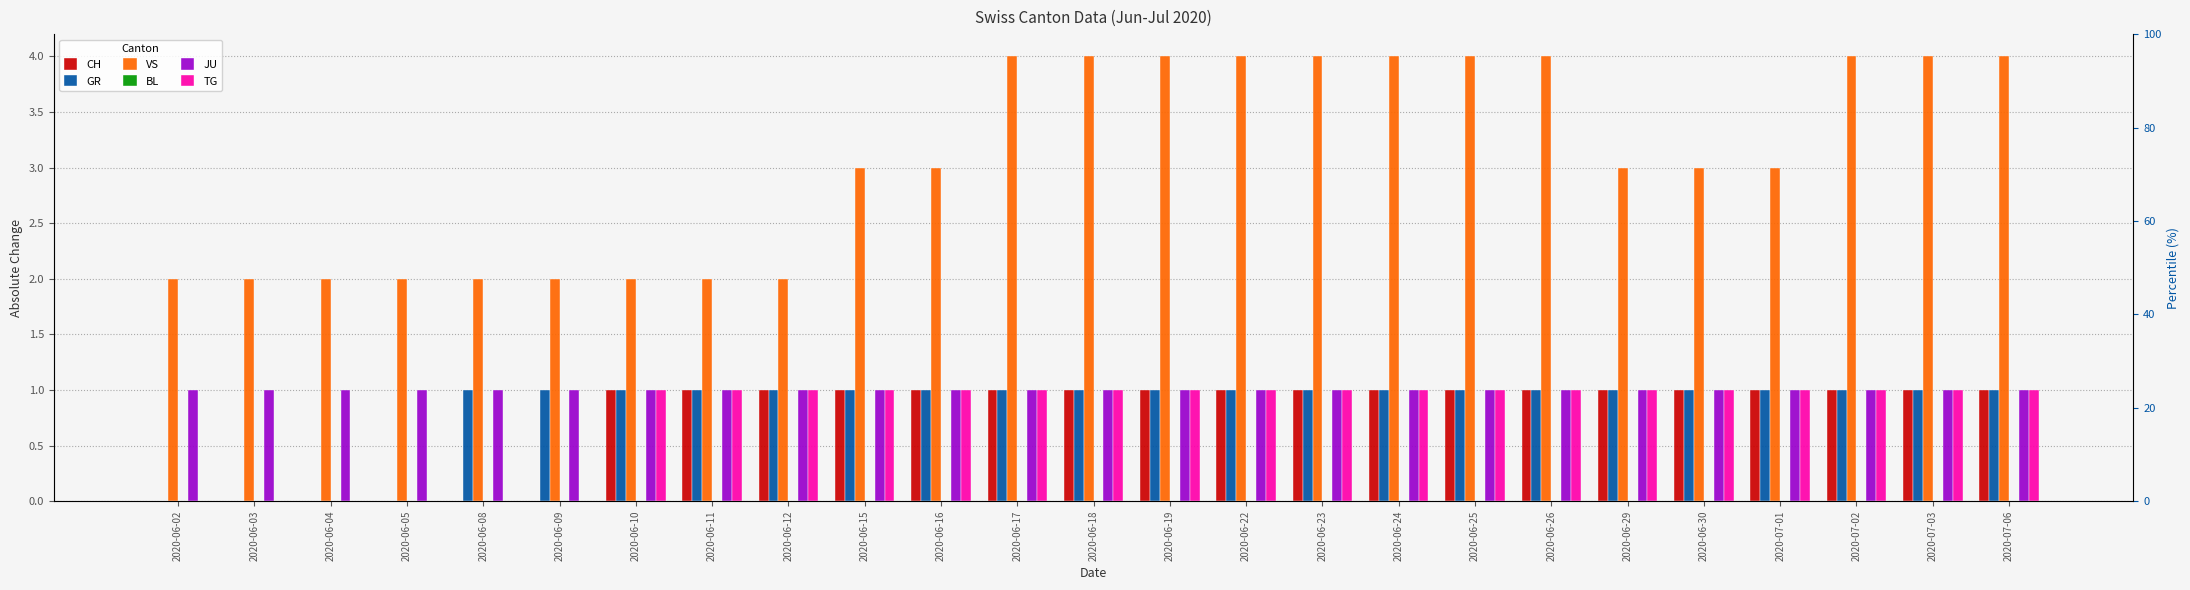

What is the difference between the second highest and minimum values in the GR series?

1